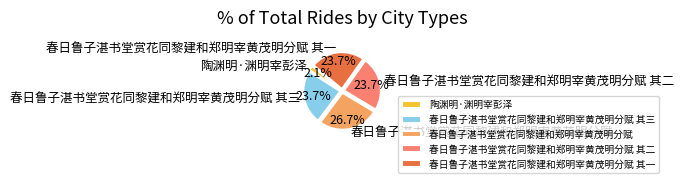

Approximately how many times larger is the value at 春日鲁子湛书堂赏花同黎建和郑明宰黄茂明分赋 其二 compared to 春日鲁子湛书堂赏花同黎建和郑明宰黄茂明分赋 其一?

1.0